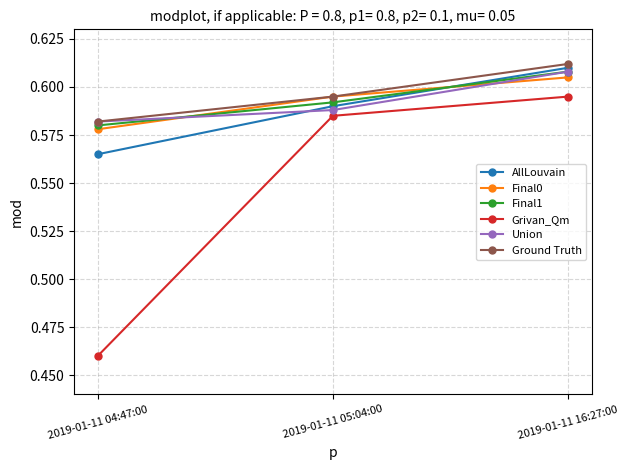

What is the label of the 3rd point from the right?

2019-01-11 04:47:00